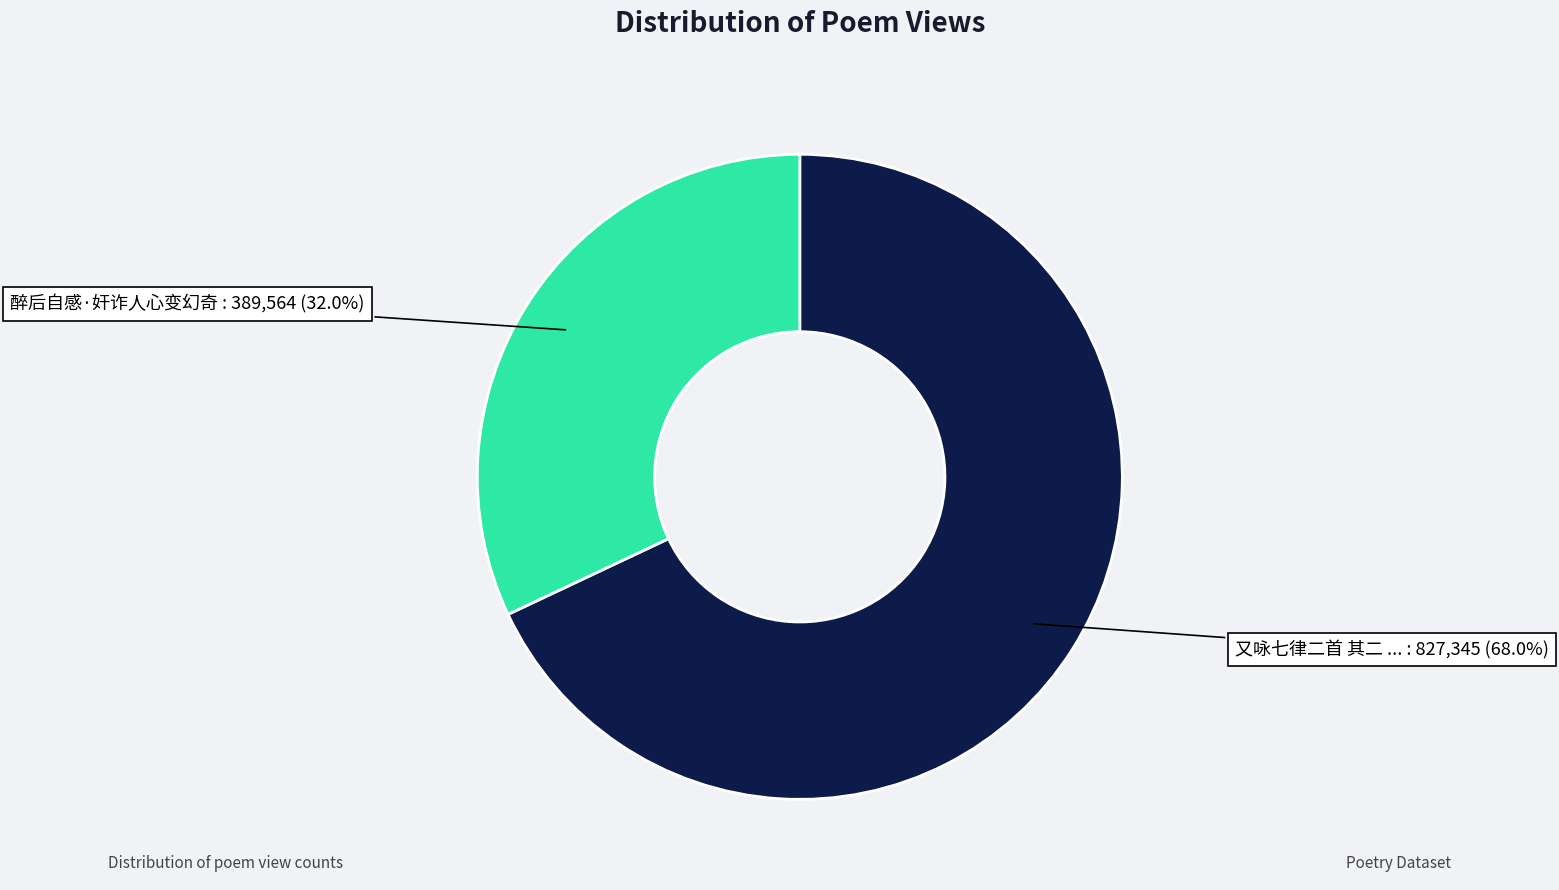

Does any single category account for the majority?

Yes